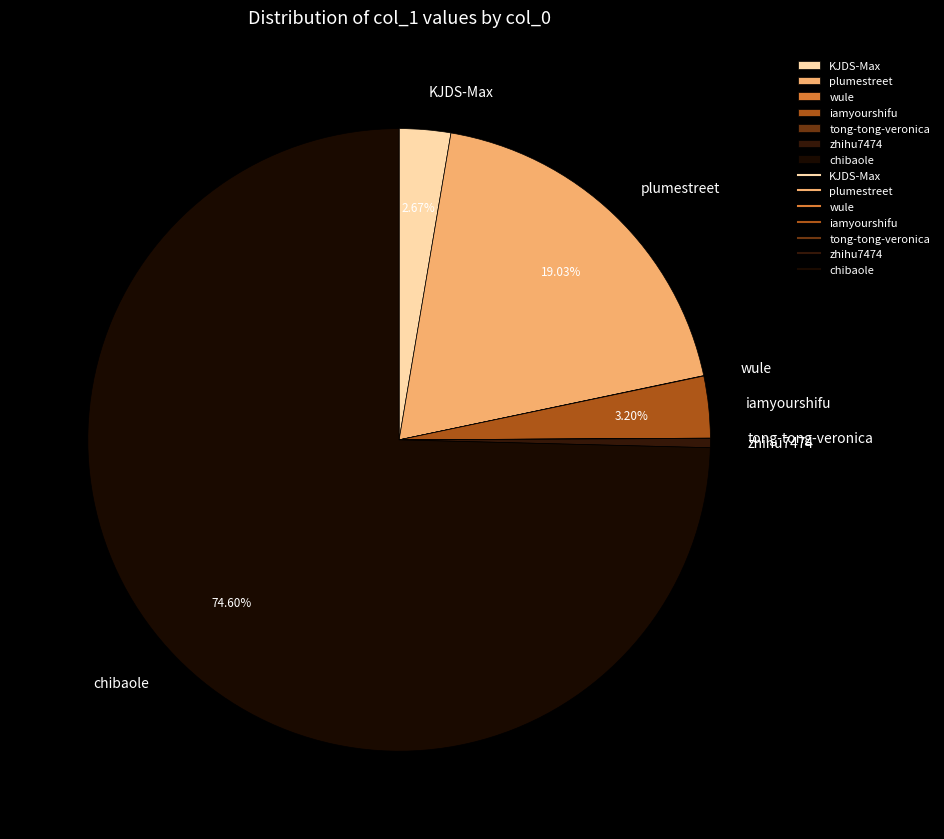

Which category has the biggest portion of the pie?

chibaole